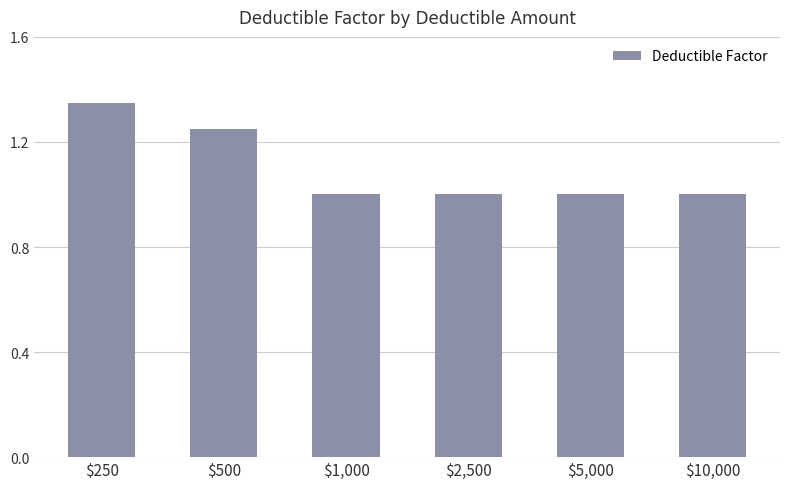

The chart shows a value of 1.5 at $1,000. True or false?

False